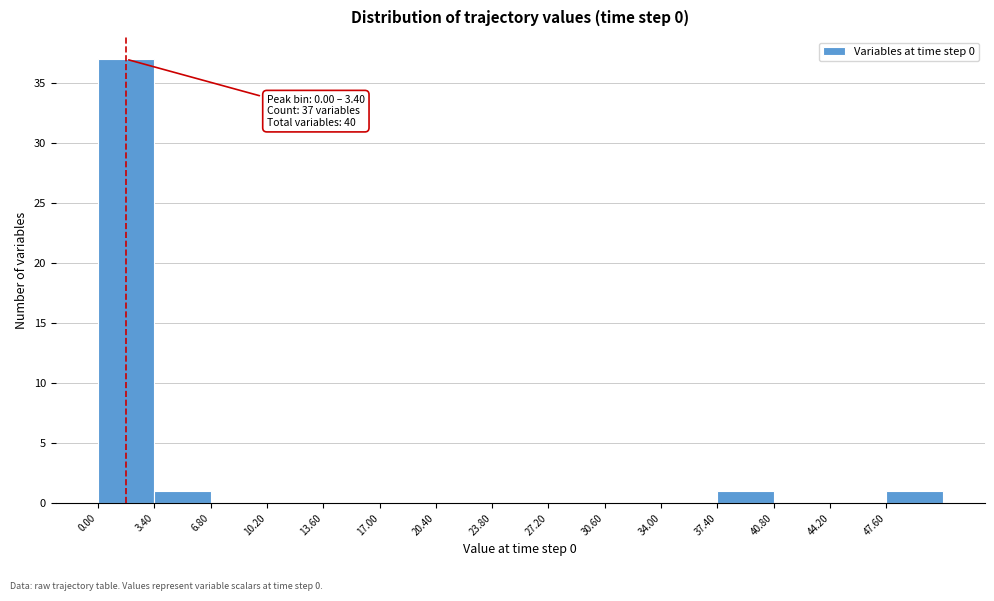

Over which range of the x-axis is the bar tallest?

0.0 to 3.4